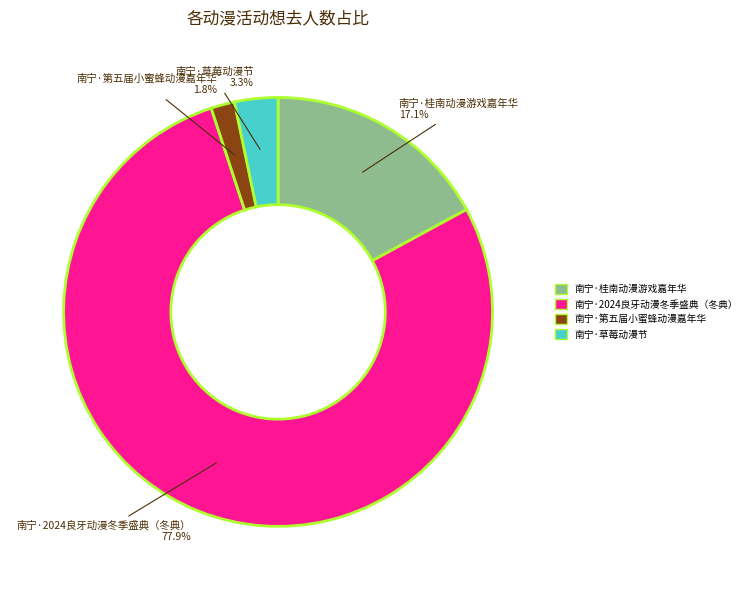

To the nearest percent, what is the combined percentage of 南宁·桂南动漫游戏嘉年华 and 南宁·第五届小蜜蜂动漫嘉年华?

19%